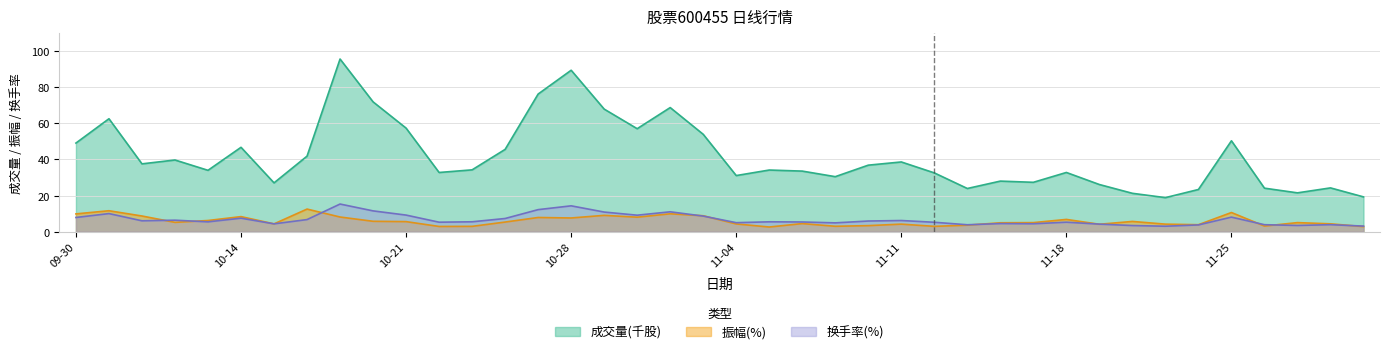

Does the chart display data point markers on the line(s)?

No